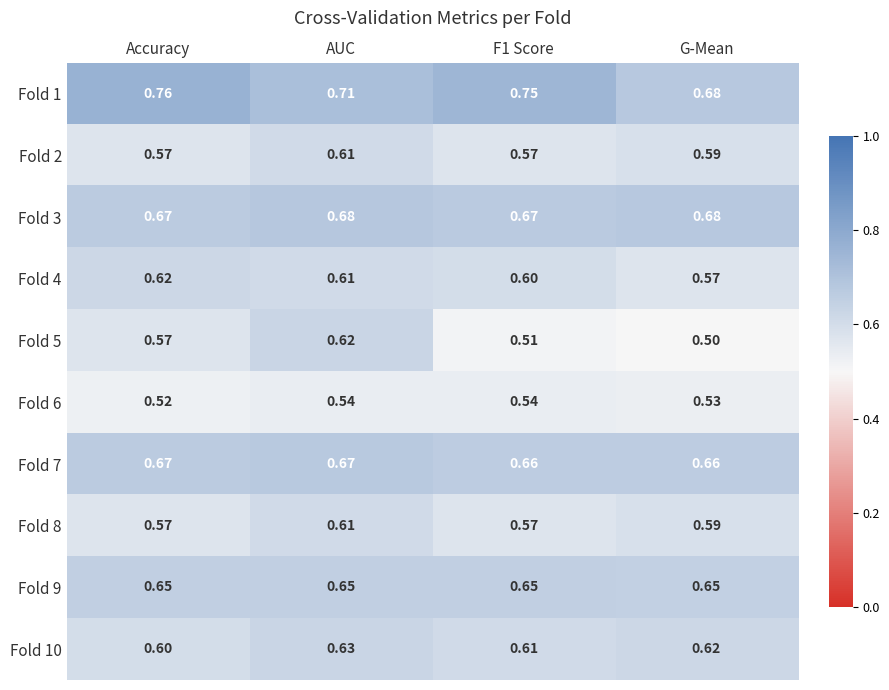

How many series are shown in this chart?

10